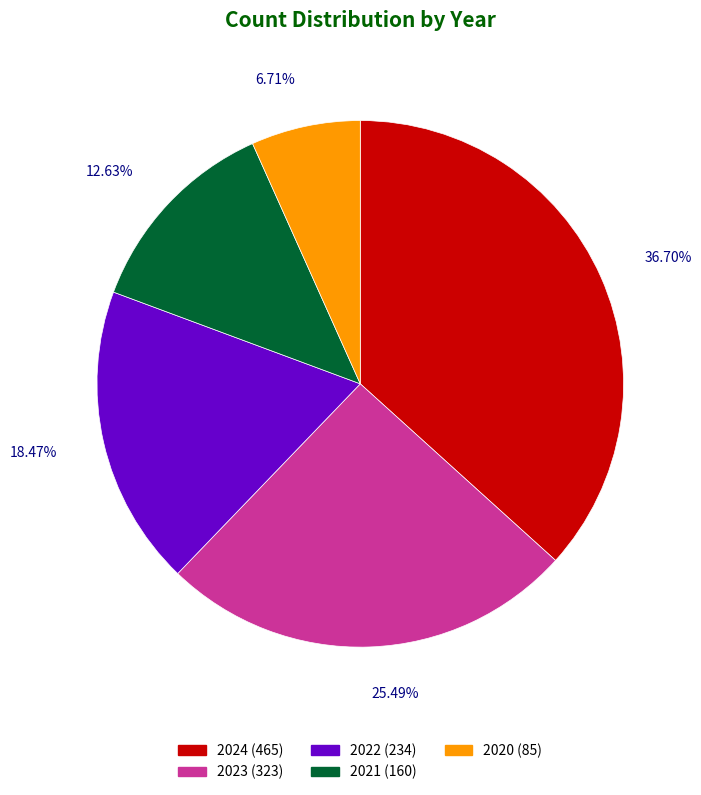

What percentage is NOT represented by 2020?

93.3%